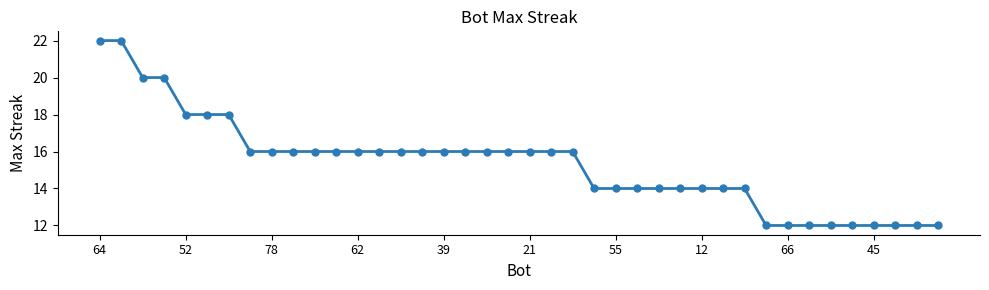

What is the difference between the maximum and second lowest values?

10